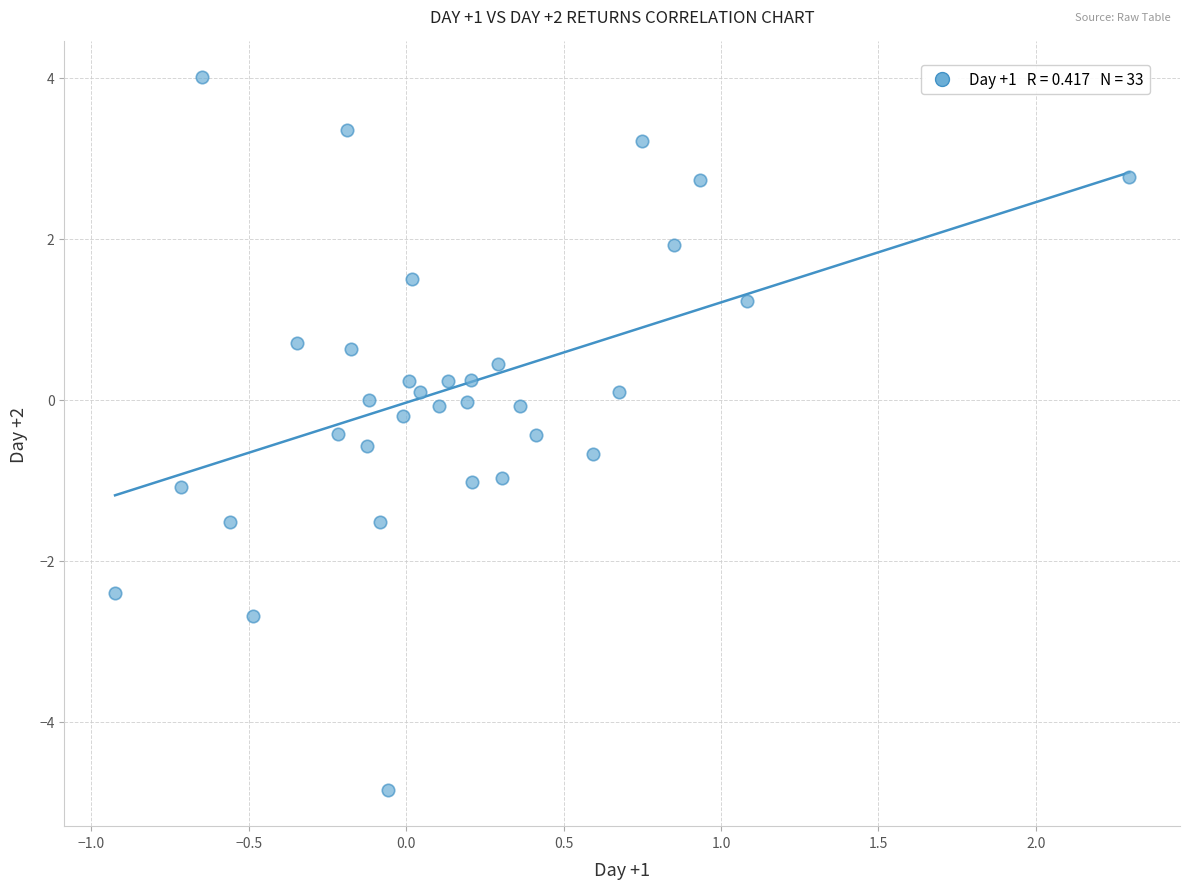

What is the range of Y values (max minus min)?

8.9